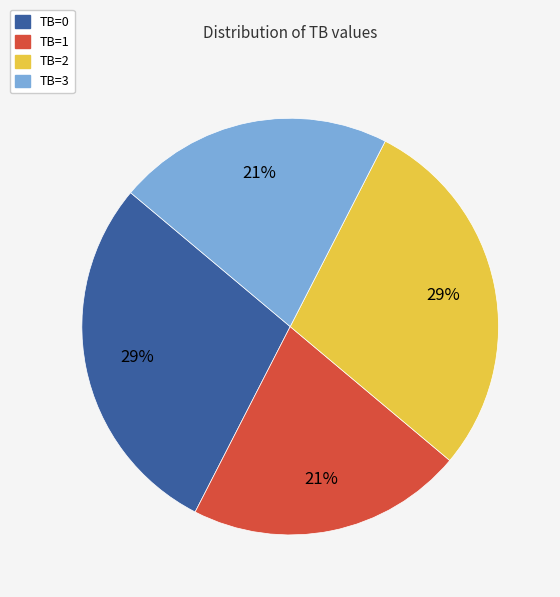

Is there any slice that represents more than half of the pie?

No